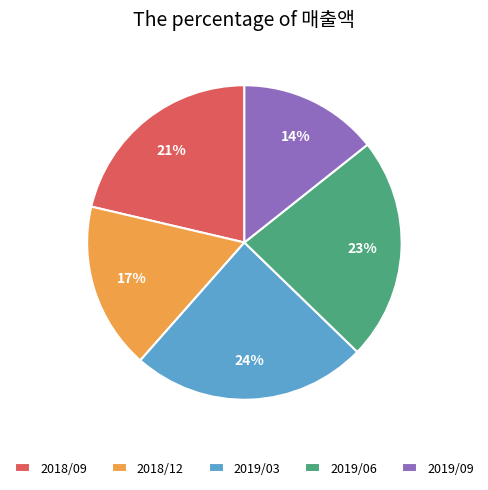

Is 2019/03 the majority of the pie?

No